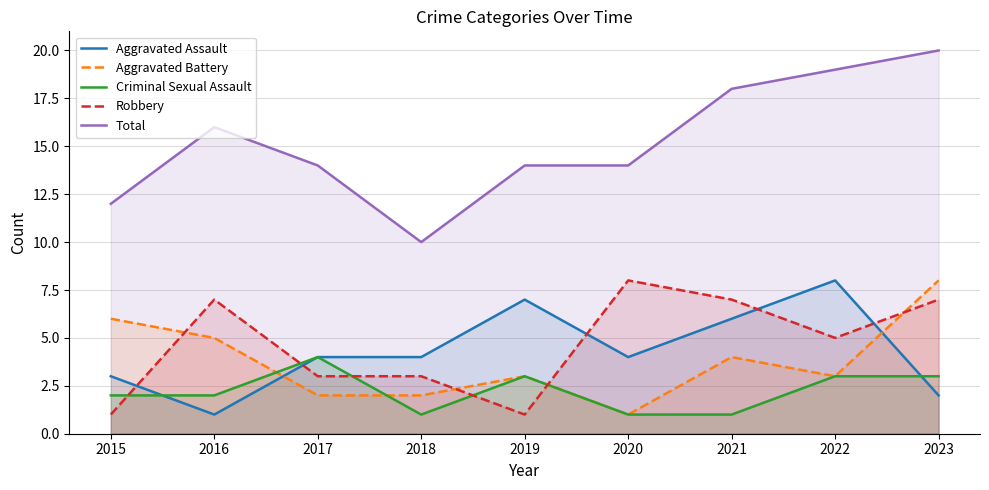

Is the value of Aggravated Battery at 2019 greater than the value of Total at 2017?

No